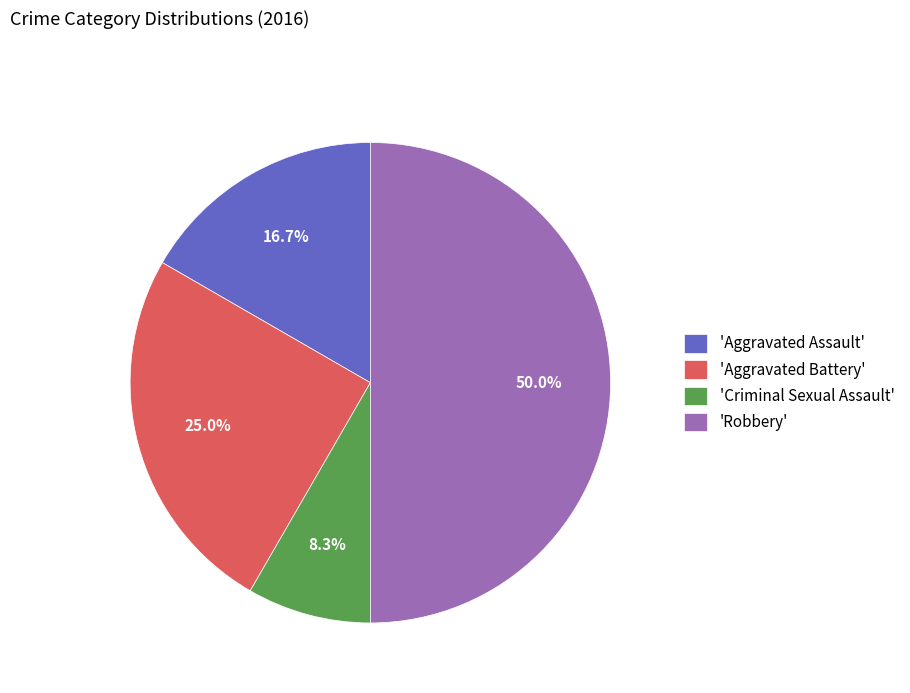

What is the smallest slice in the pie chart?

'Criminal Sexual Assault'